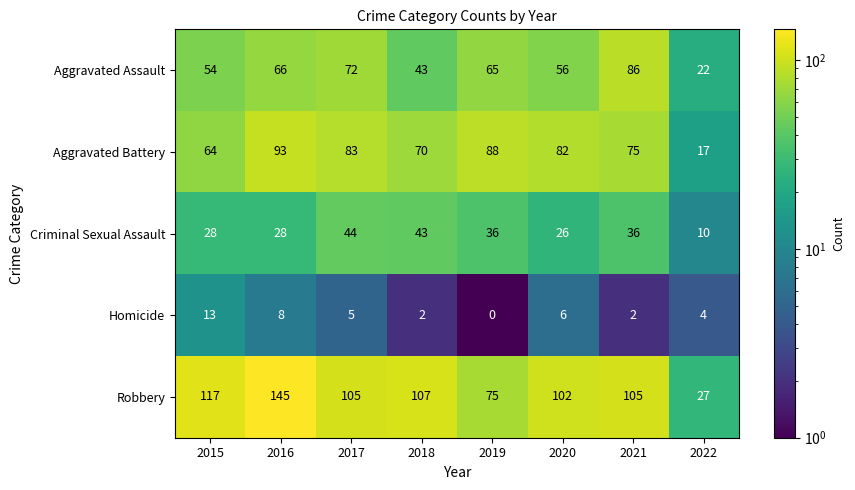

How many distinct data groups are displayed?

5